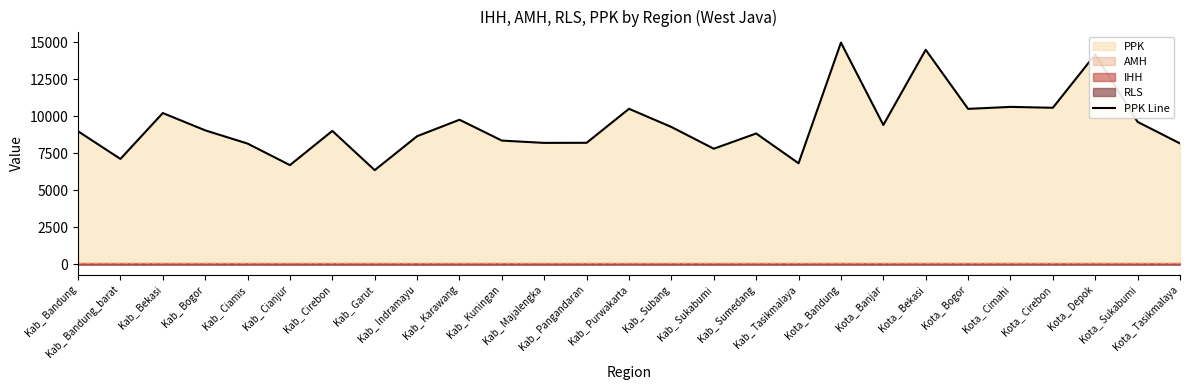

The chart shows a value of 12239.0 at Kab_ Sukabumi. True or false?

False